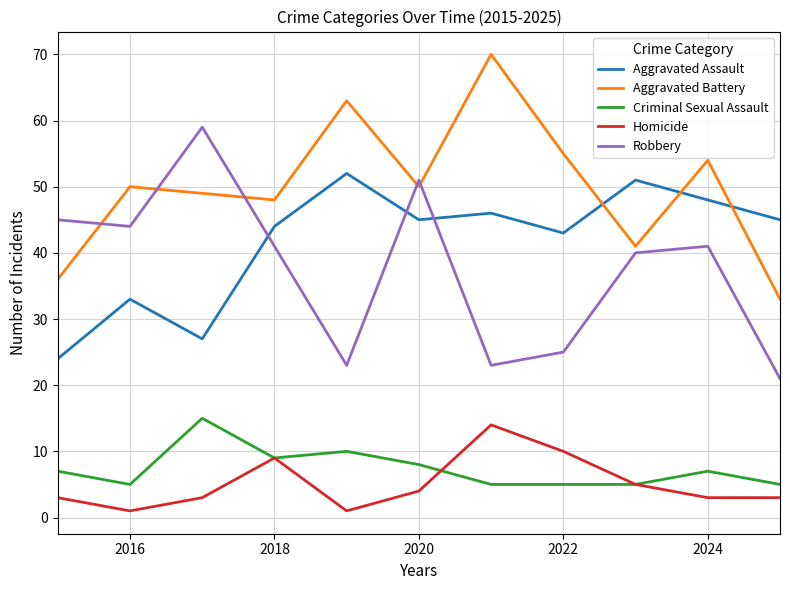

What is the difference between the maximum and minimum values in the Criminal Sexual Assault series?

10